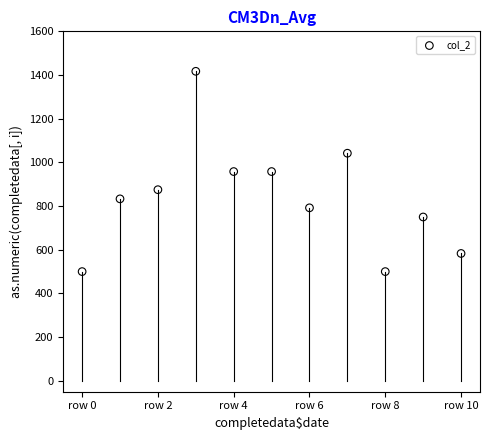

What is the range of Y values (max minus min)?

917